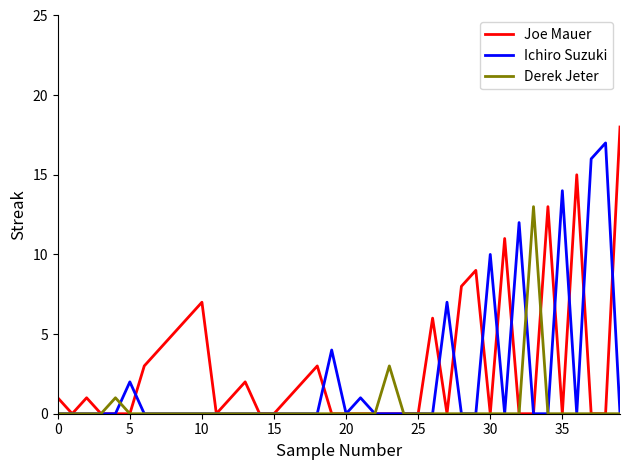

True or false: Joe Mauer has more than 1 points higher than both neighbors.

True